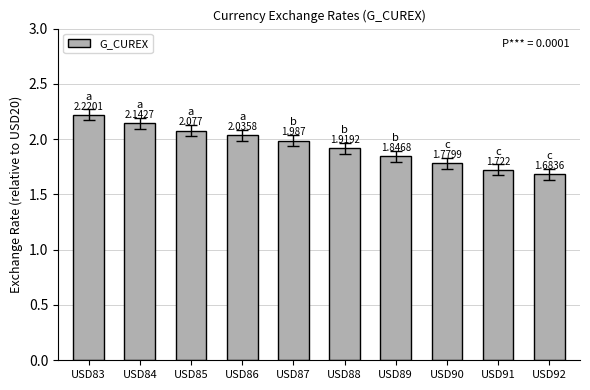

What is the sum of all values?

19.4